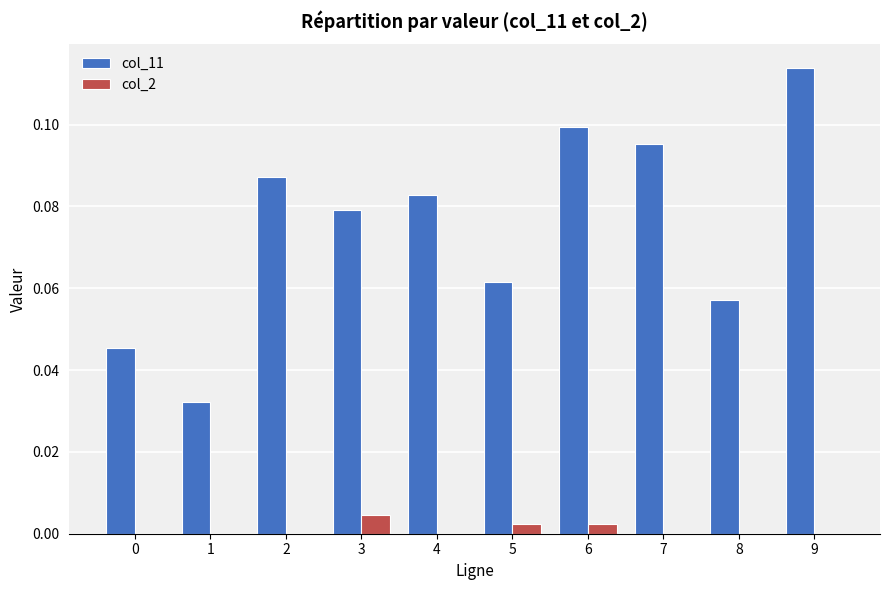

Which series changed the most between 1 and 4?

col_11